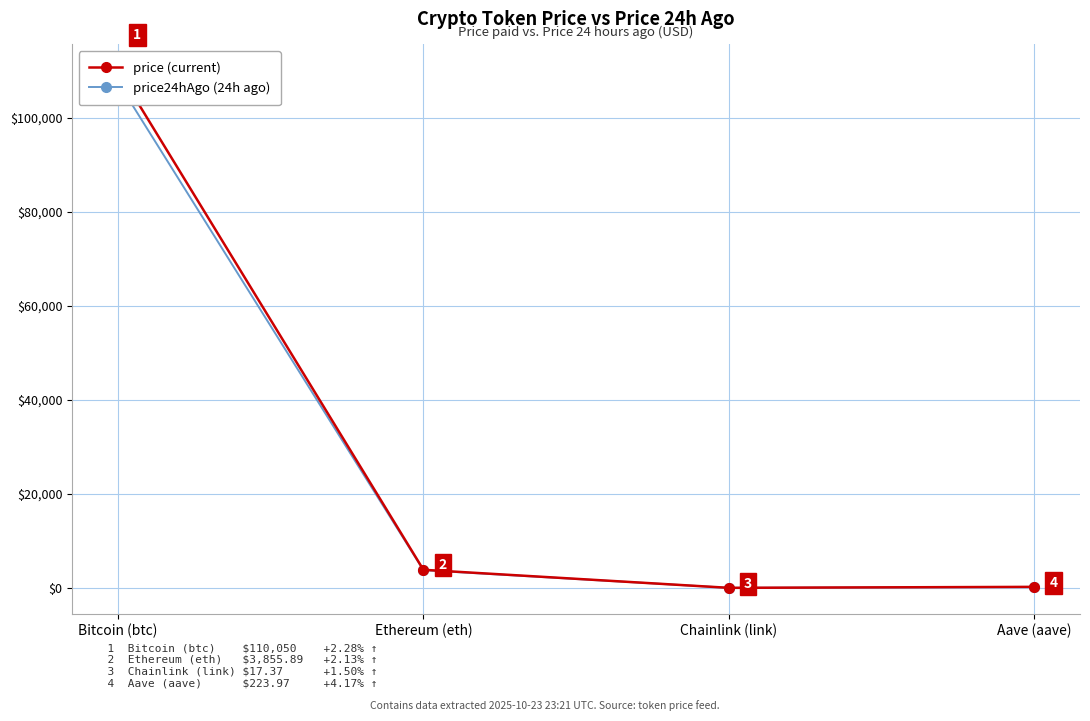

True or false: price24hAgo (24h ago) has more than 0 points higher than both neighbors.

False